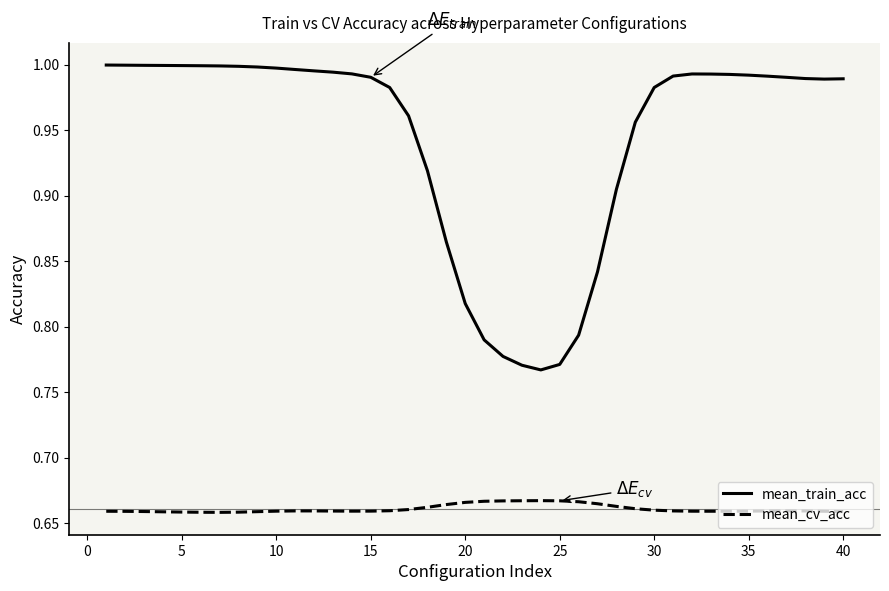

True or false: mean_cv_acc and mean_train_acc intersect in this chart.

False